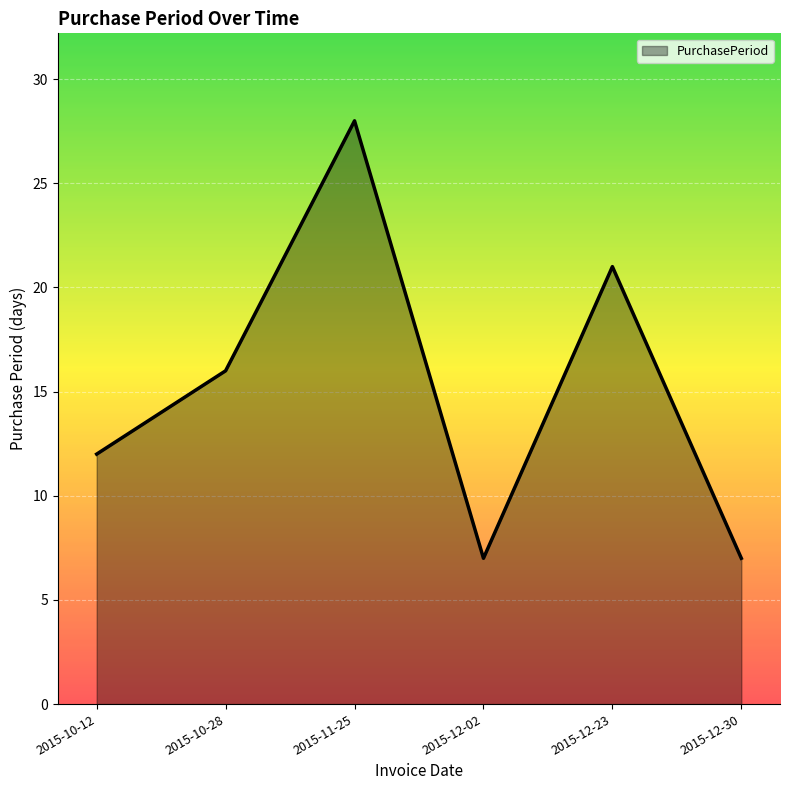

At which label is the value closest to 17?

2015-10-28